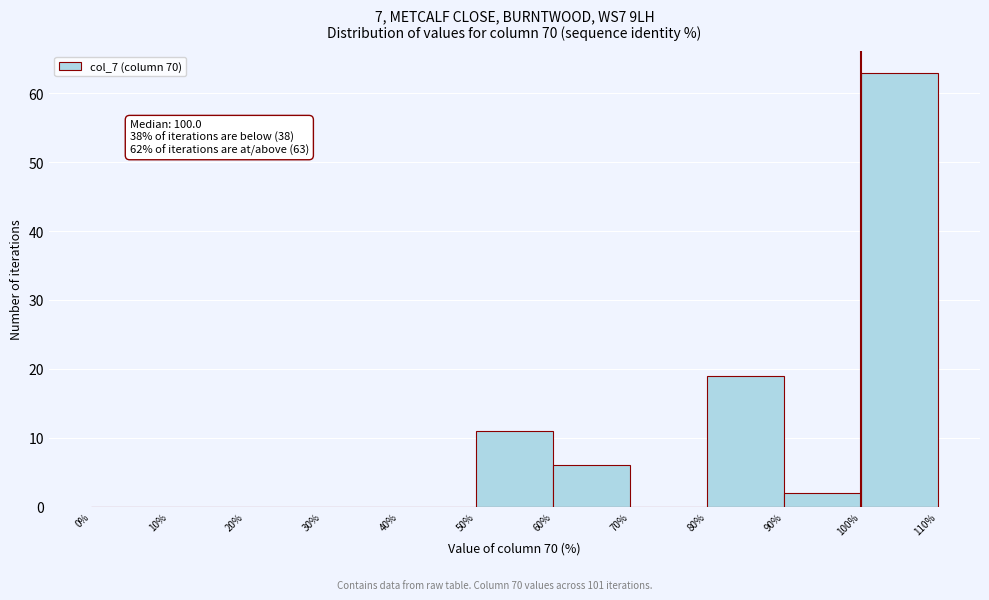

Over which range of the x-axis is the bar tallest?

100% to 110%